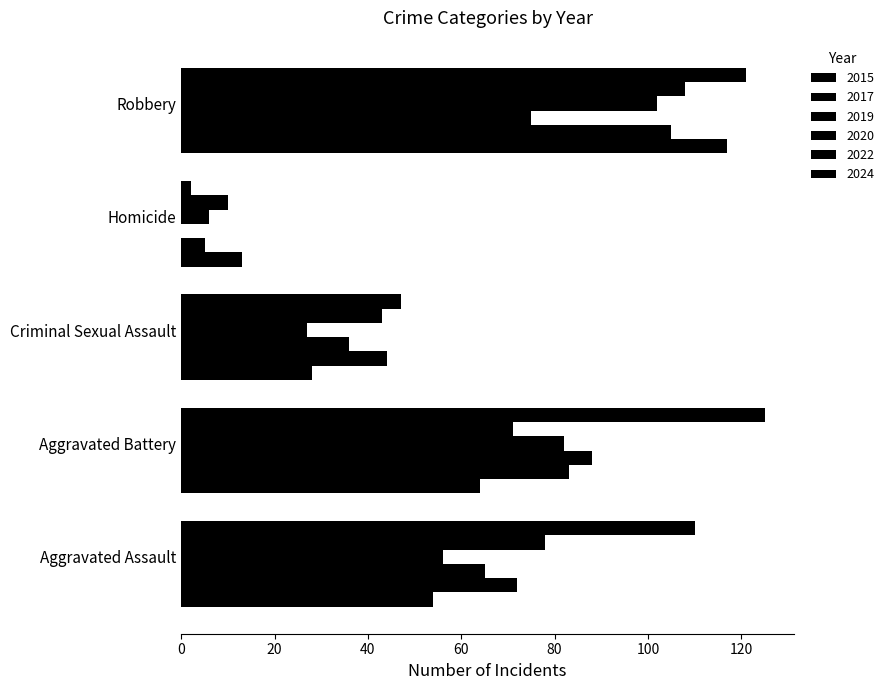

How many categories are shown in the chart?

5